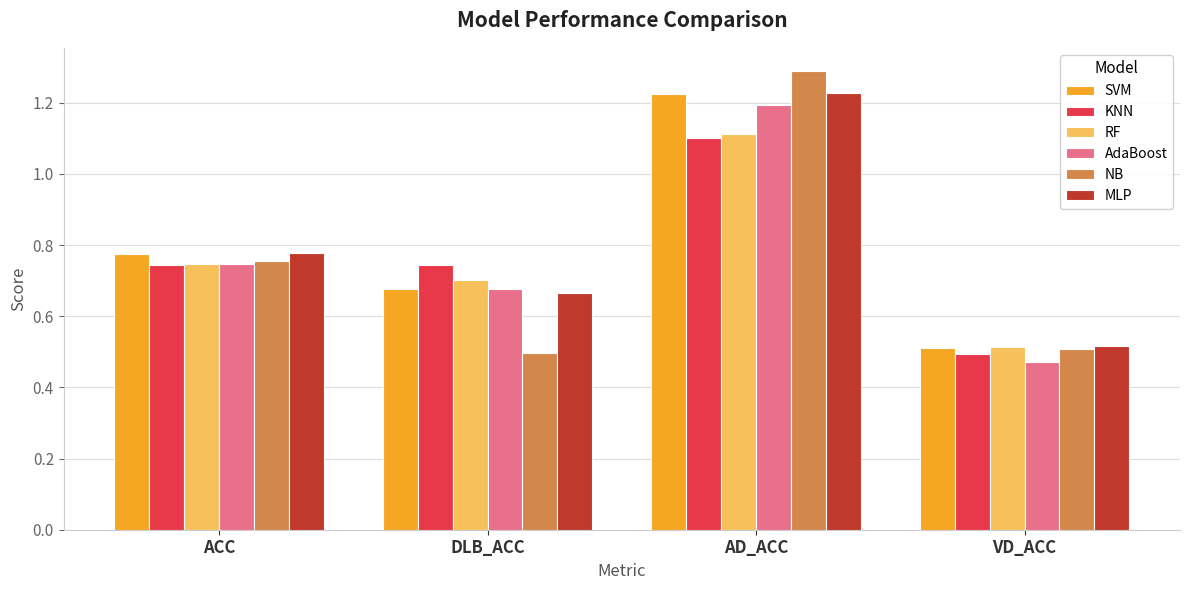

What is the difference between the second highest and minimum values in the KNN series?

0.2